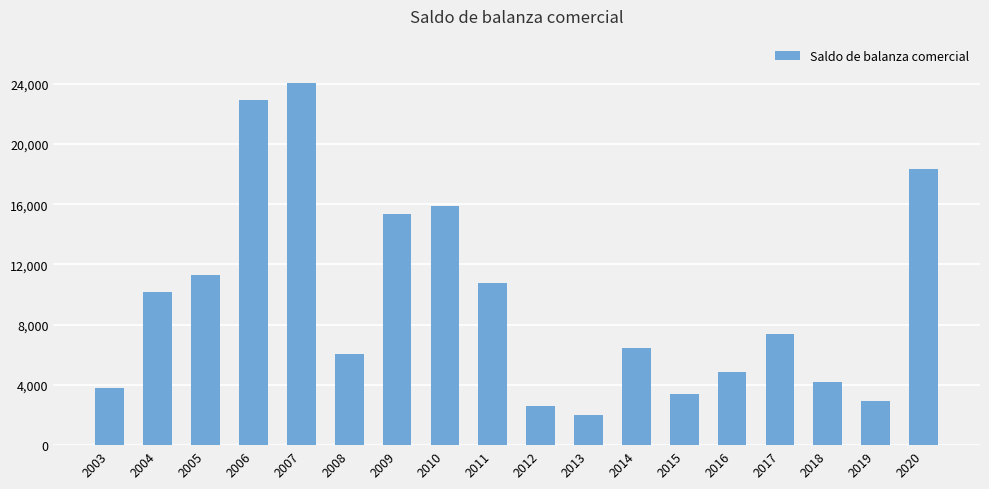

Between 2019 and 2018, which is larger?

2018